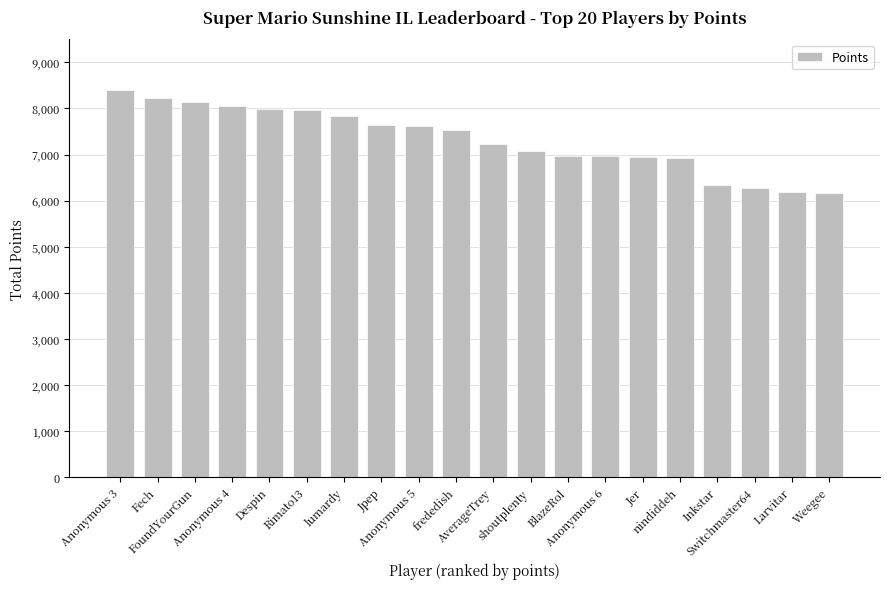

The value at nindiddeh is 6915. True or false?

True